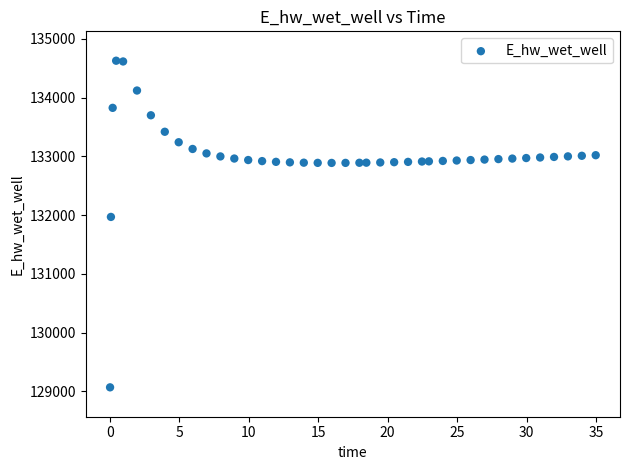

What is the range of X values (max minus min)?

34.9